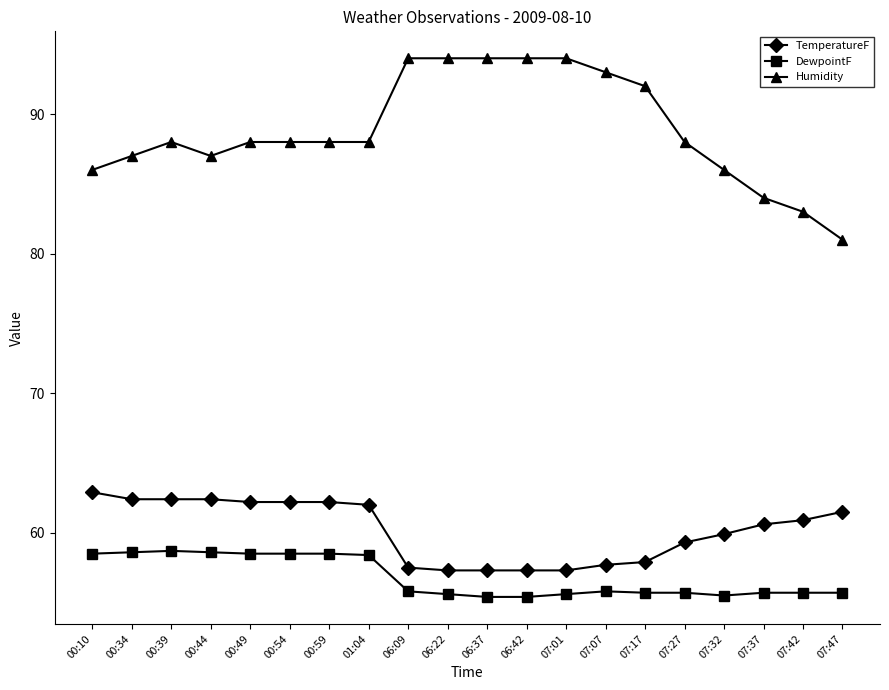

Between 07:17 and 07:42, which series saw the biggest shift?

Humidity